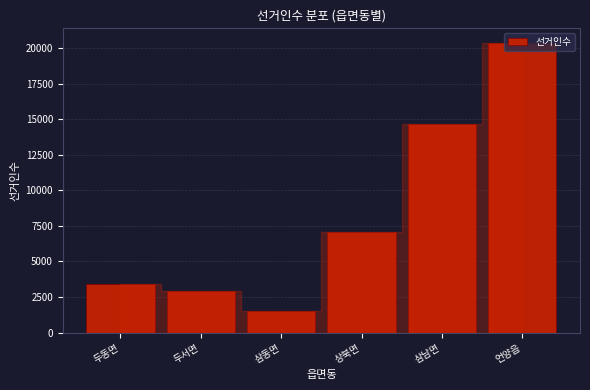

What is the greatest value displayed?

20384